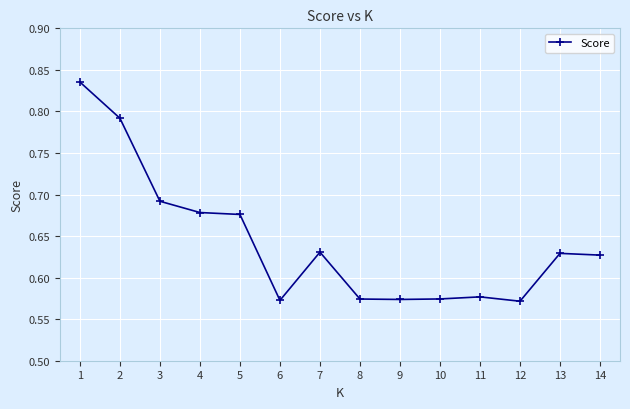

What is the difference between the values at 4 and 8?

0.1